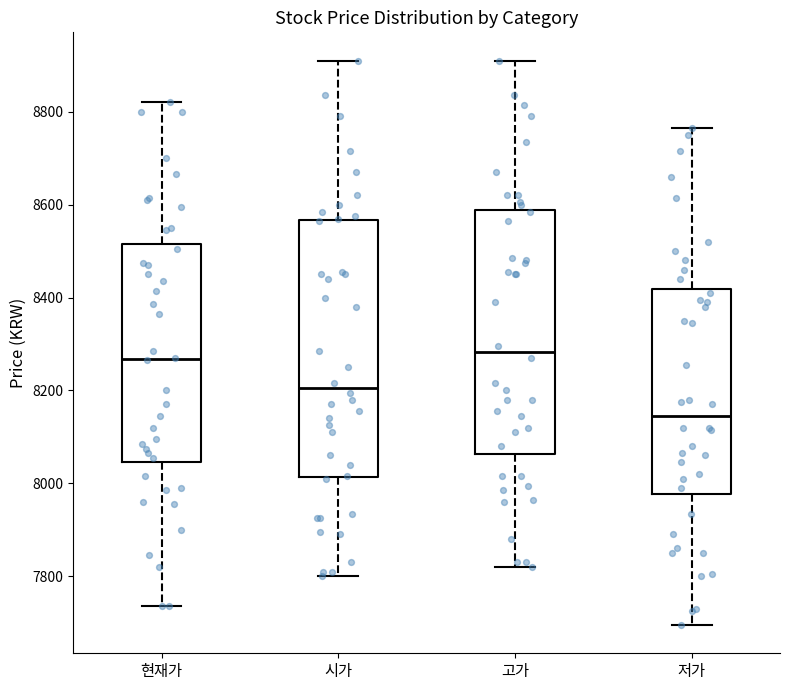

Which box's median line is the lowest?

저가